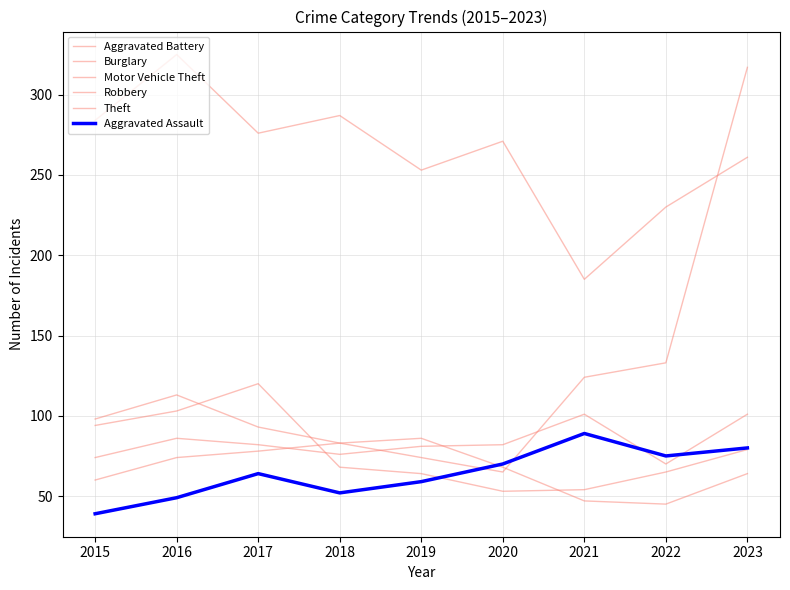

At which label is Theft closest to 255?

2019